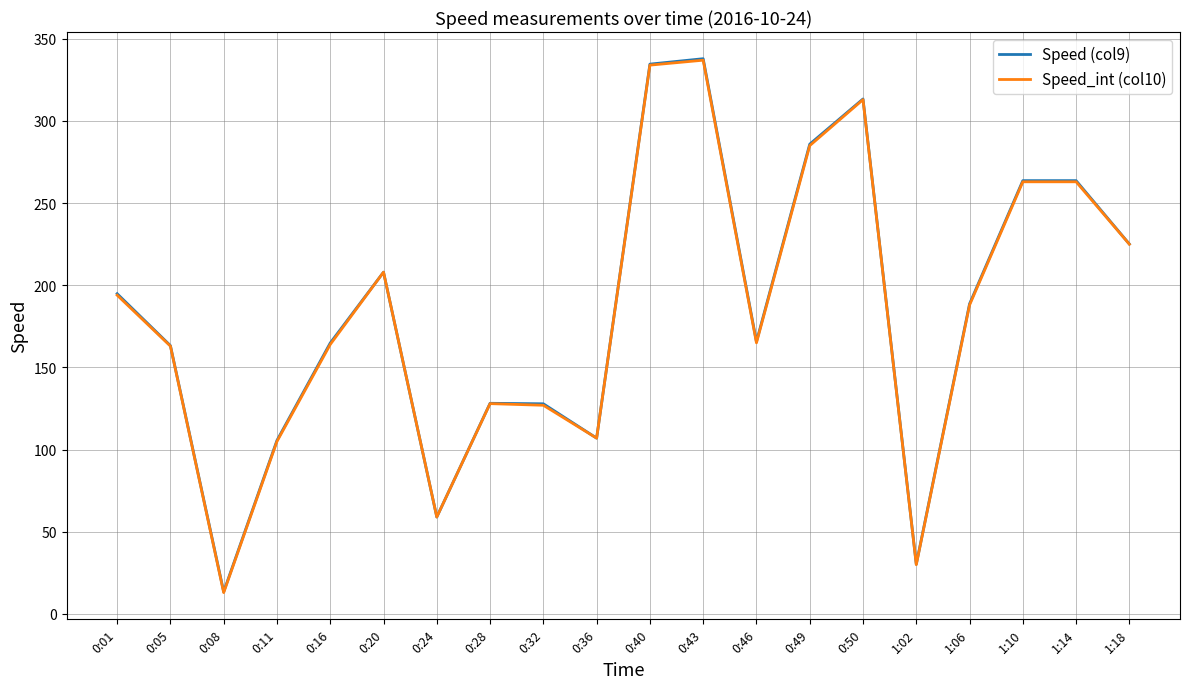

Between 0:24 and 0:43, which series saw the biggest shift?

Speed (col9)